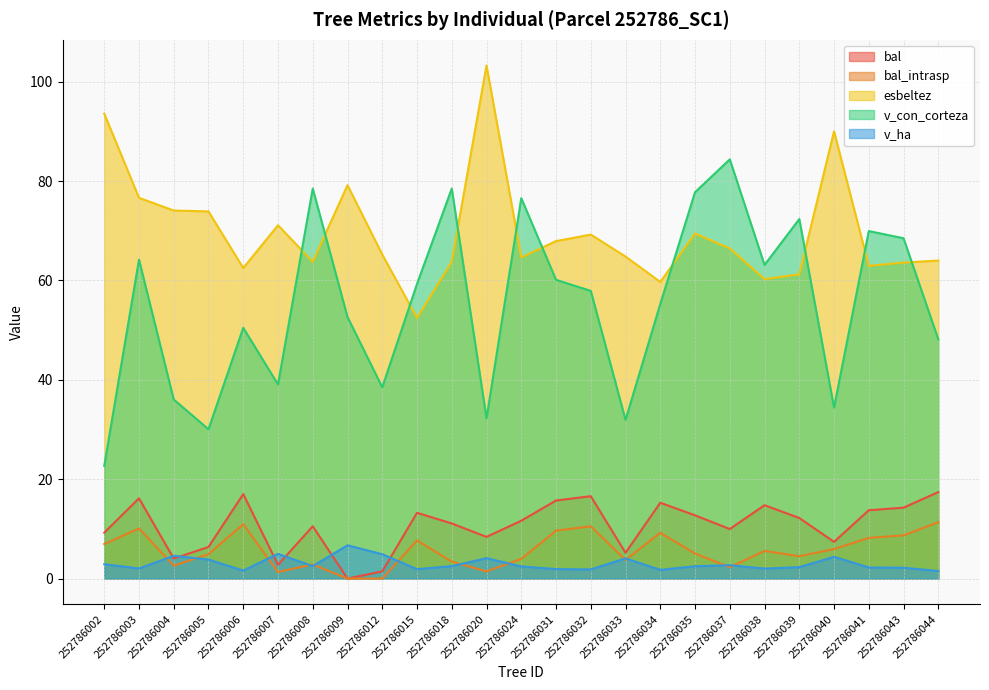

Which series ends up on top after the final intersection of bal_intrasp and v_ha?

bal_intrasp